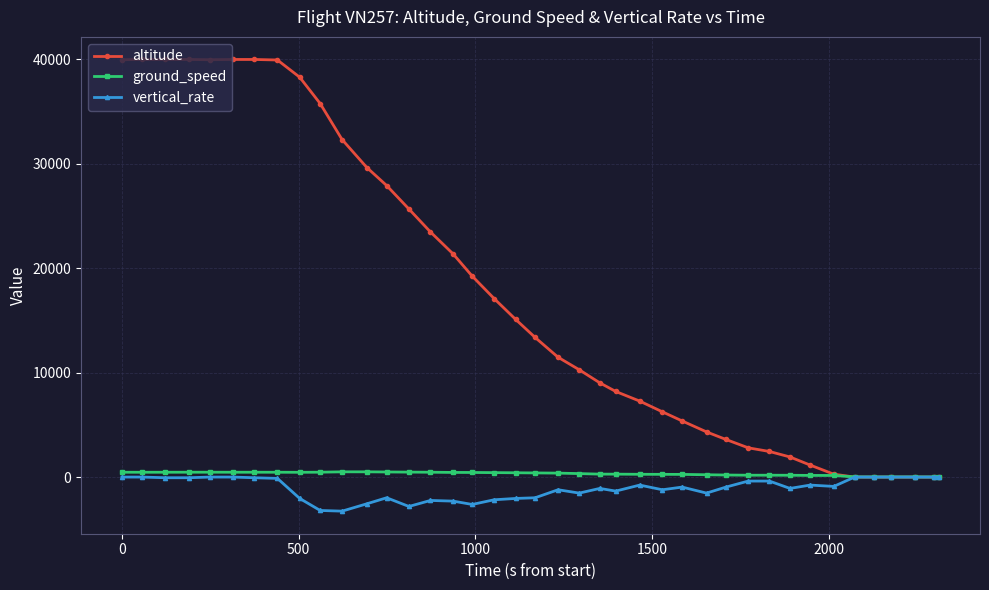

Does the chart display data point markers on the line(s)?

Yes